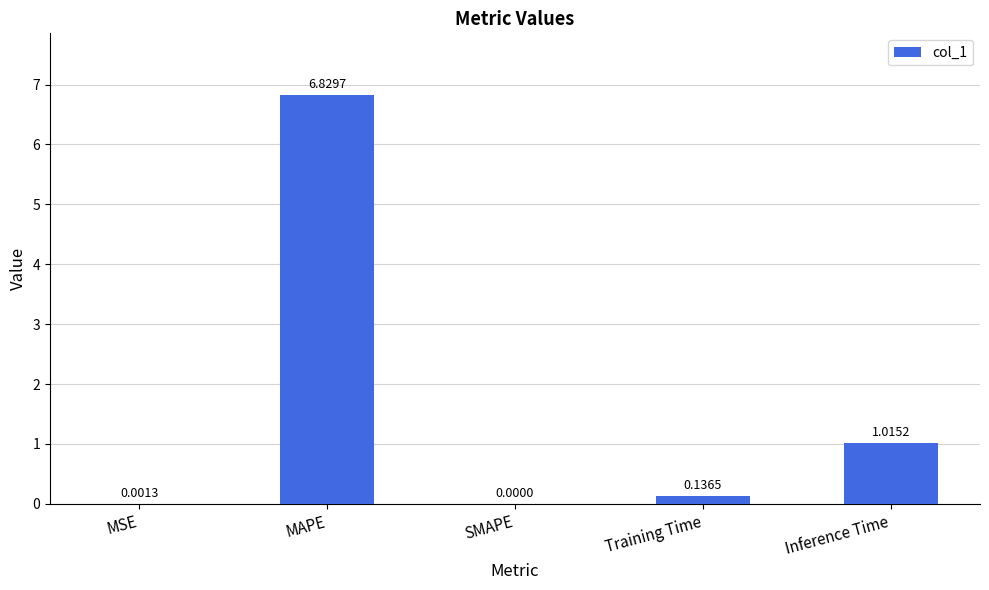

Where is the data nearest to the value 3?

Inference Time